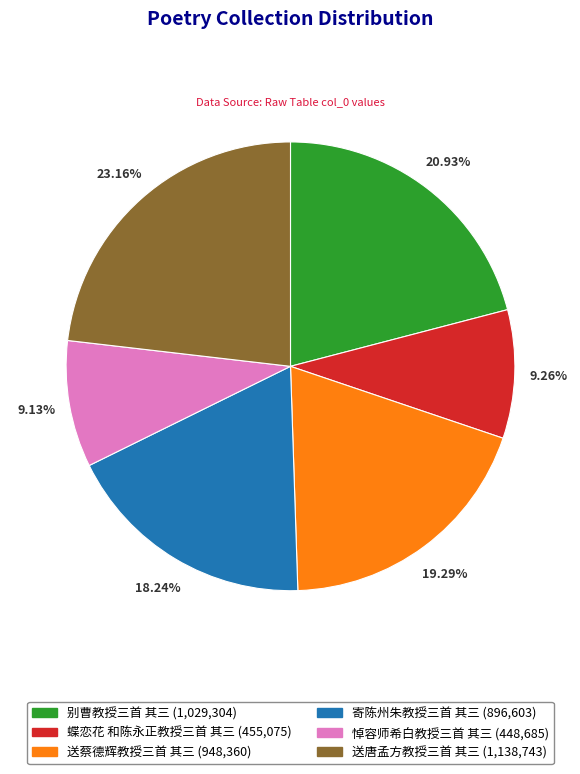

Is 送蔡德辉教授三首 其三 the majority of the pie?

No